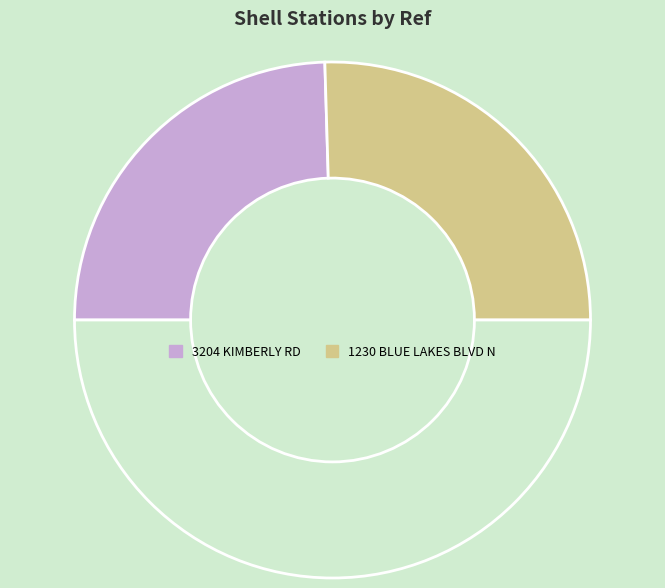

Which slice is the smallest?

3204 KIMBERLY RD